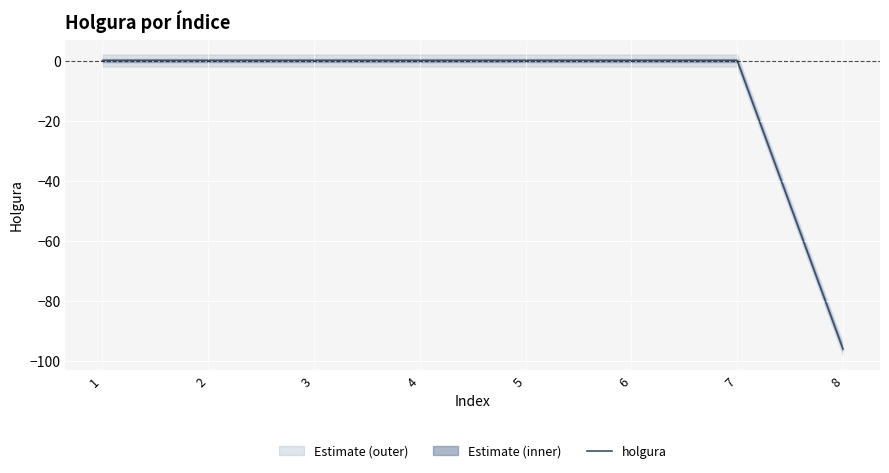

How many lines are shown in the chart?

1